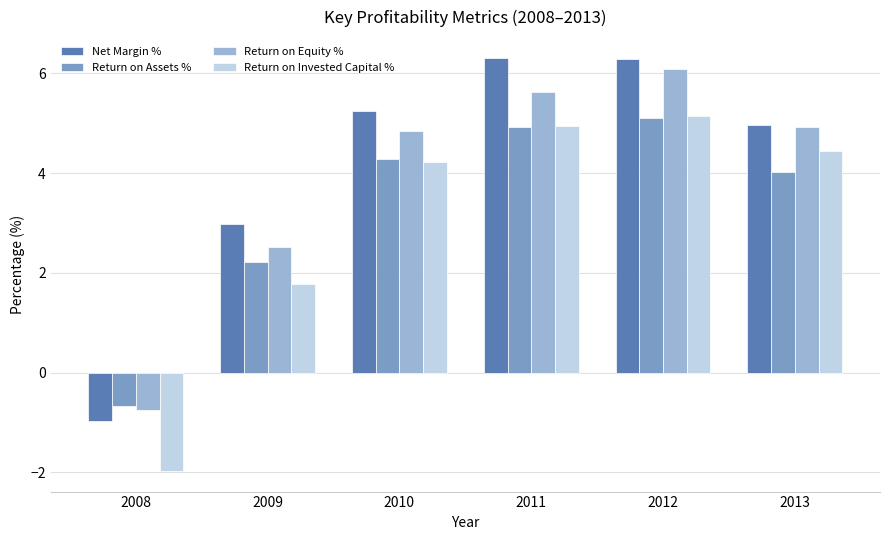

At which label is Return on Invested Capital % closest to 1?

2009